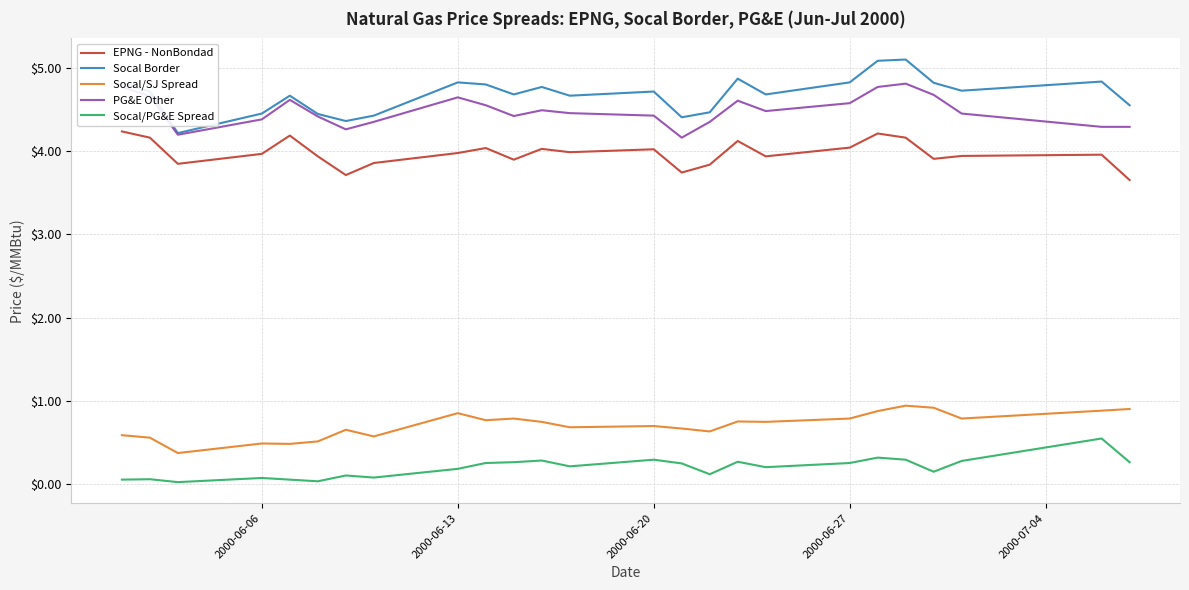

Which series has the largest total across all categories?

Socal Border